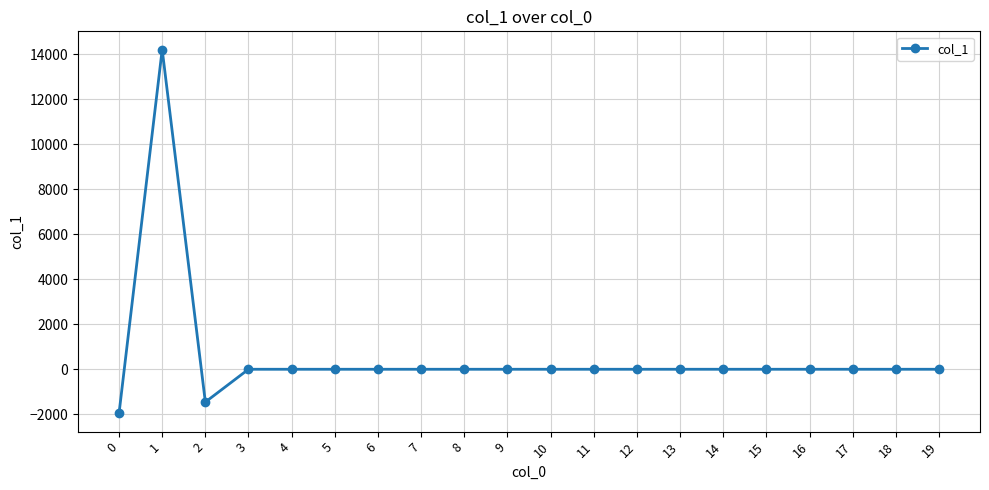

Is it true that the value at 16 is 0.0?

True